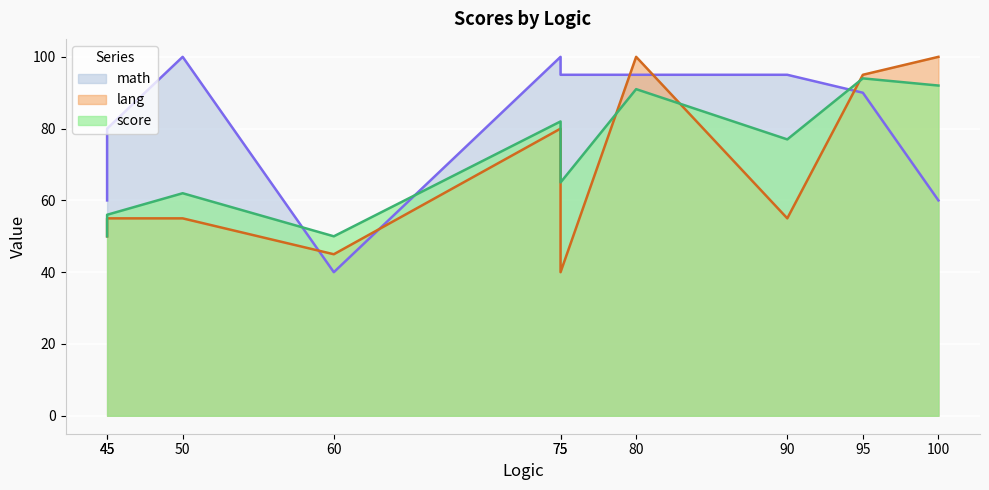

How many interior local peaks does the score series have?

4